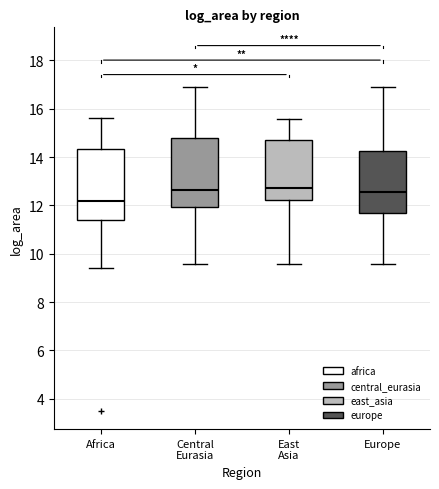

Where is the upper edge of the box for Central Eurasia on the y-axis? The values are not printed on the chart, so give them approximately, as read against the axis.

14.8